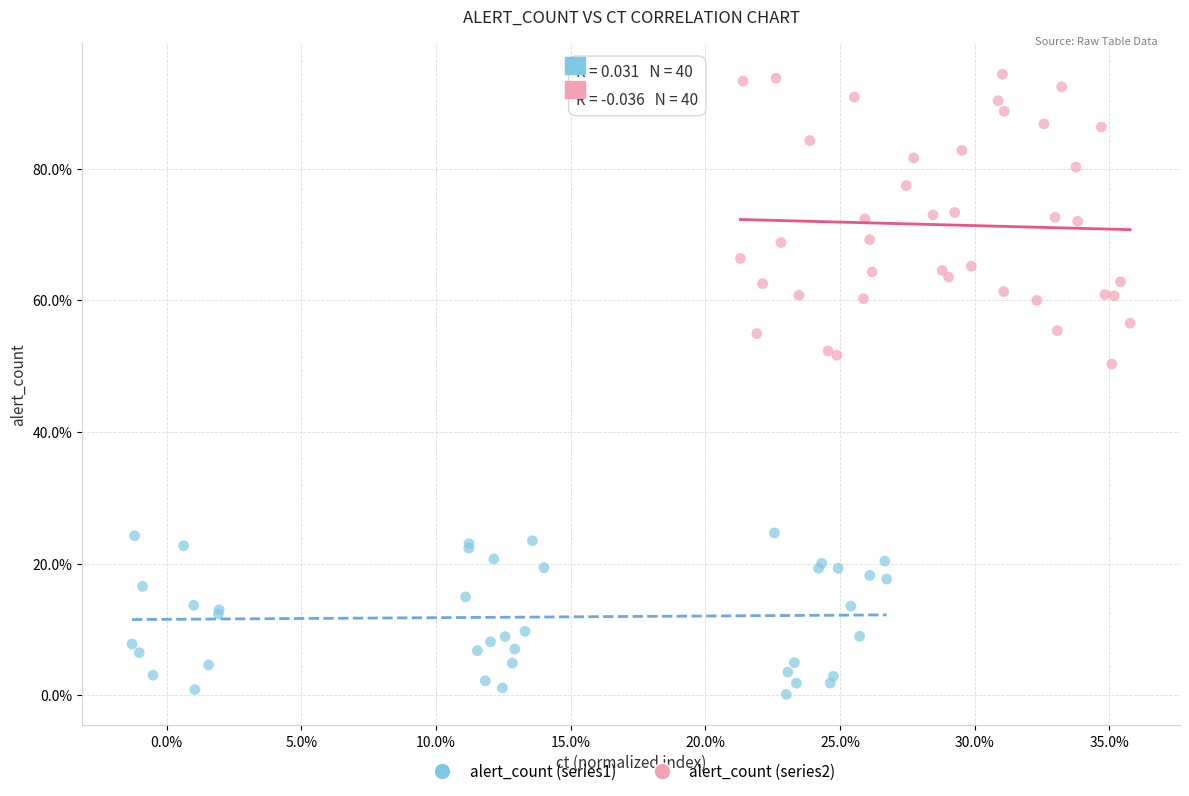

What are all the series names shown in the legend?

alert_count (series1), alert_count (series2)